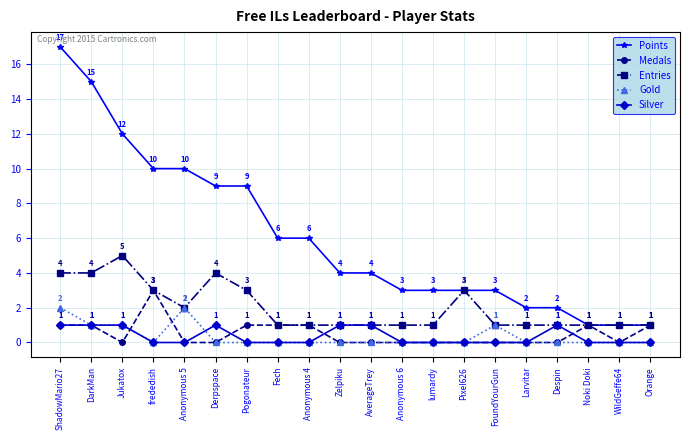

Does the chart have visible grid lines?

Yes